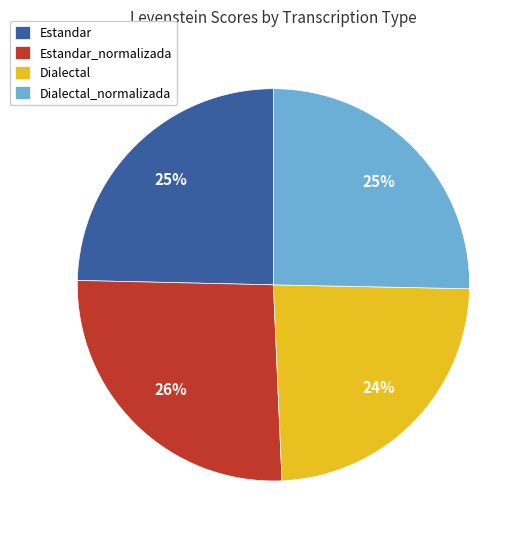

To the nearest percent, what is the combined percentage of Dialectal_normalizada and Dialectal?

49%